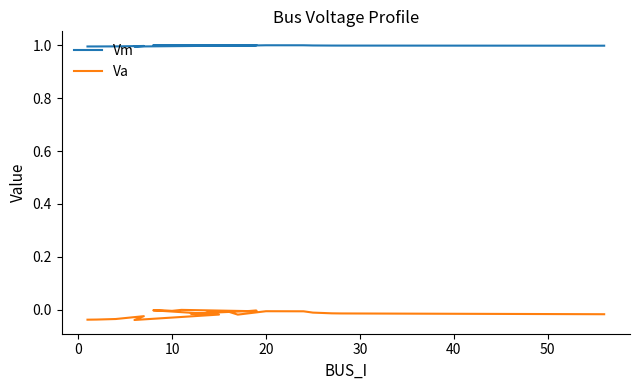

What is the sum of all Vm values?

24.0